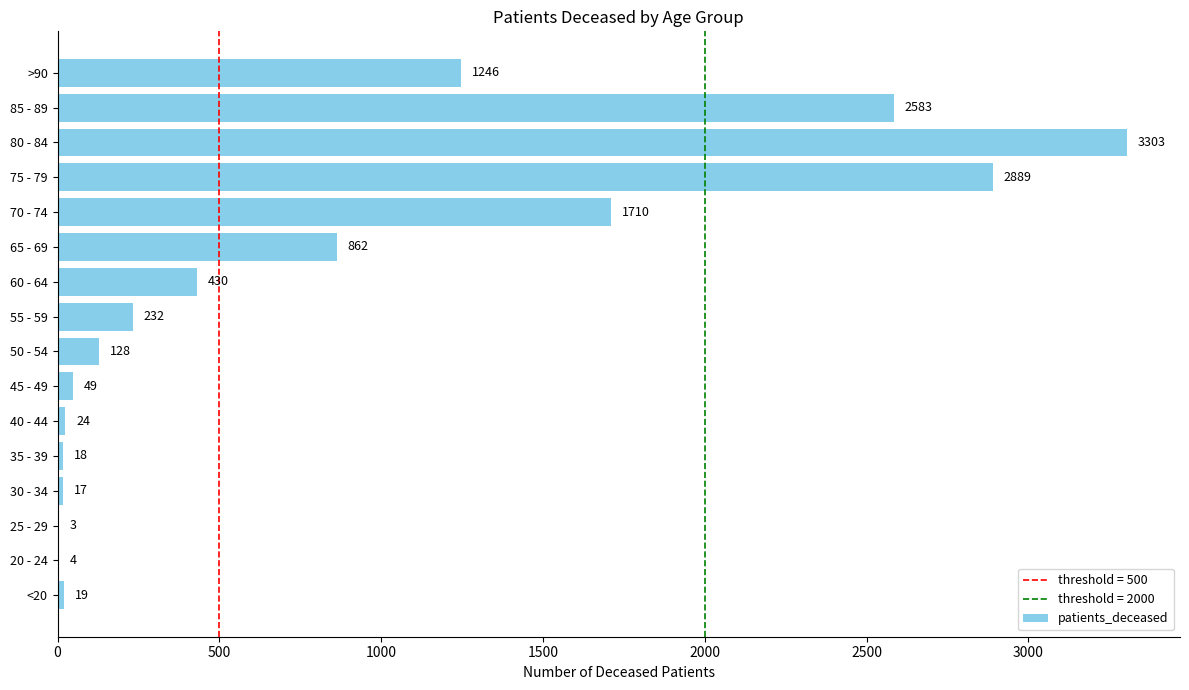

What is the ratio of the value at 75 - 79 to the value at 40 - 44?

120.4